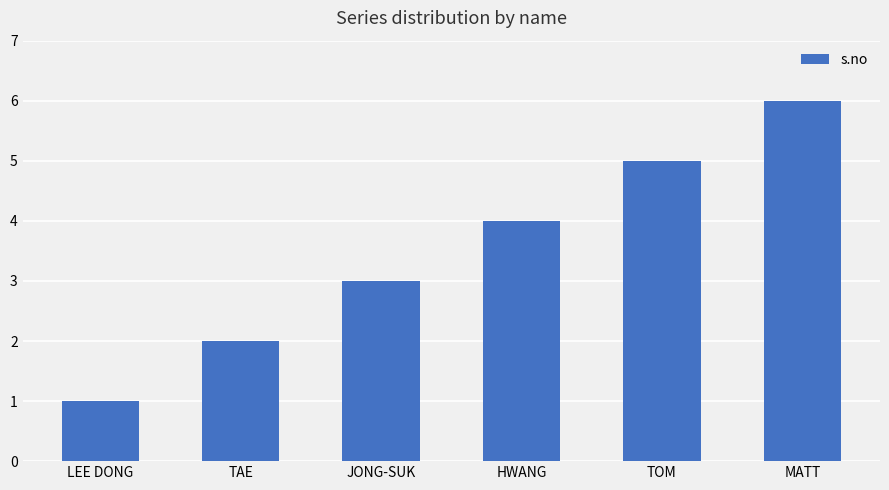

What is the label of the 1st bar from the left?

LEE DONG